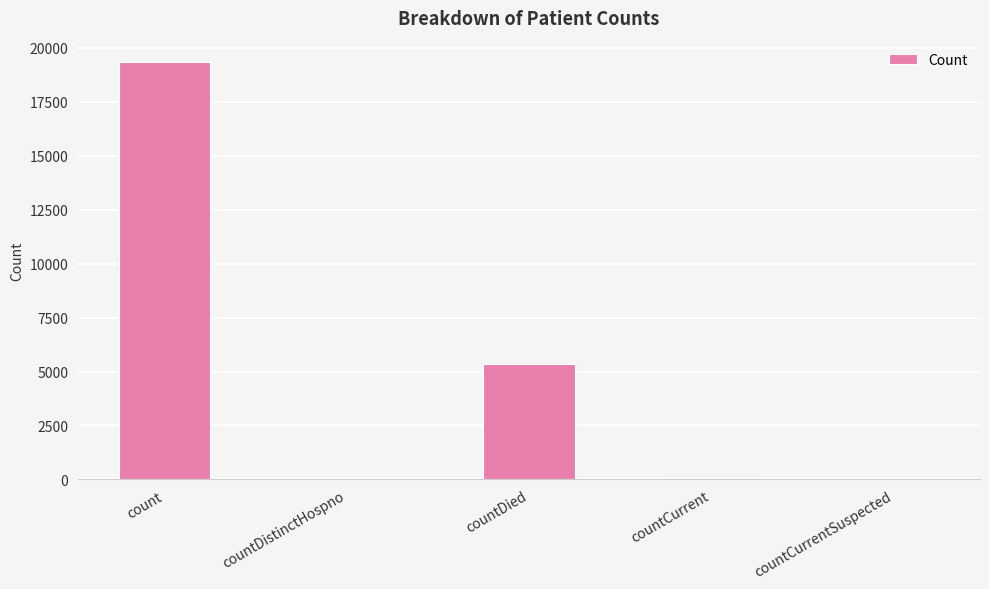

Are the bars horizontal?

No